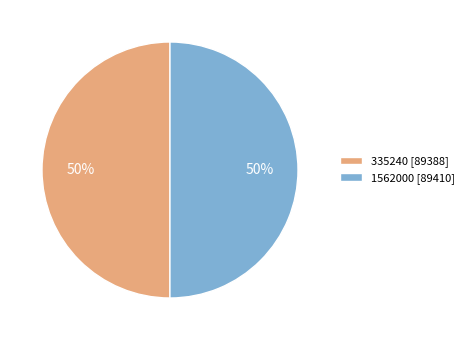

How many slices are in this pie chart?

2